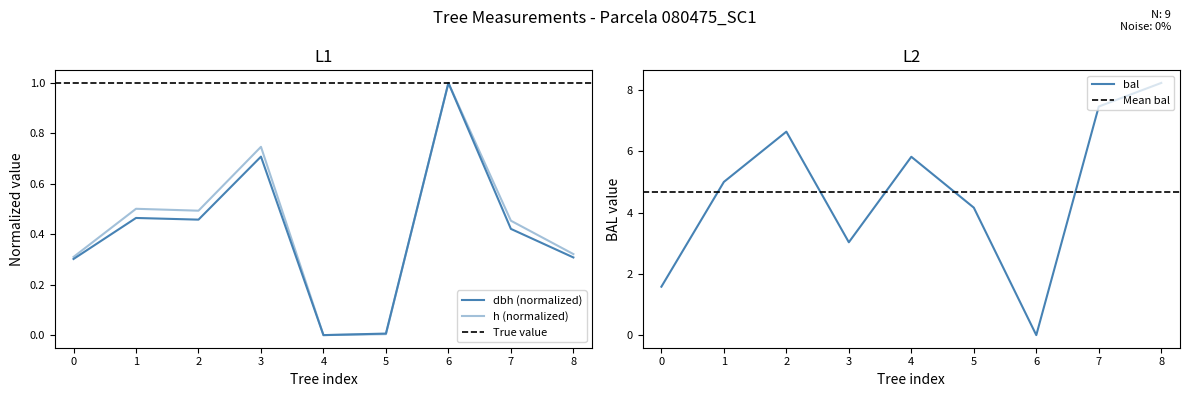

What is the difference between the bal values at 4 and 7?

1.6